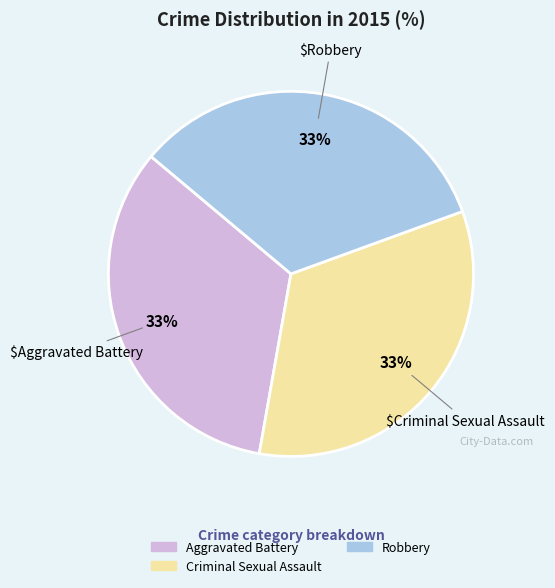

To the nearest percent, what is the average slice percentage?

33%